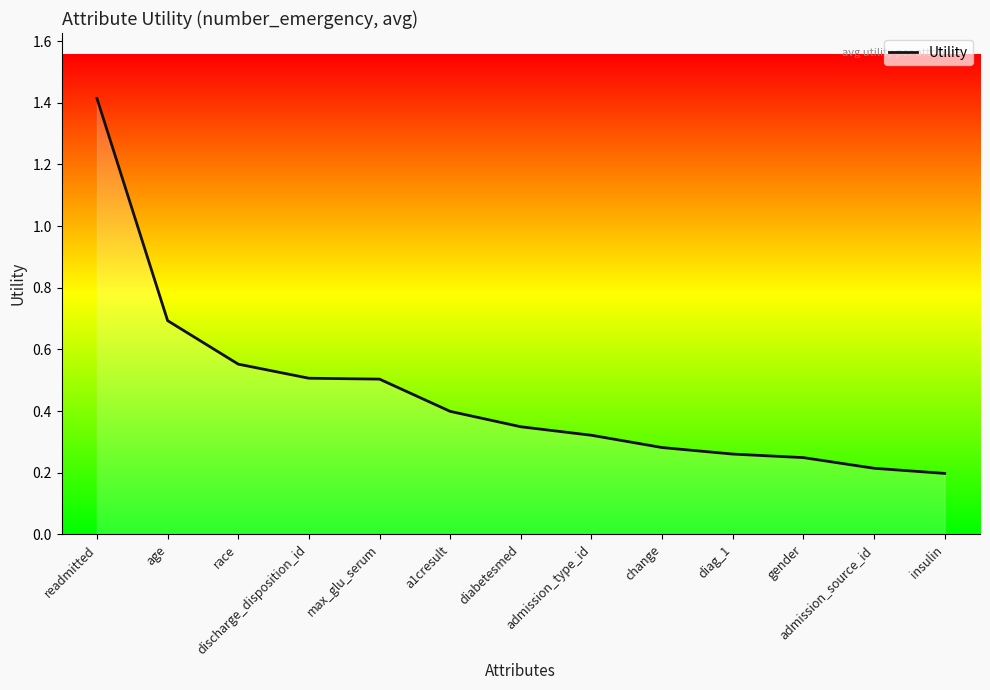

The chart shows a value of 0.2 at gender. True or false?

True